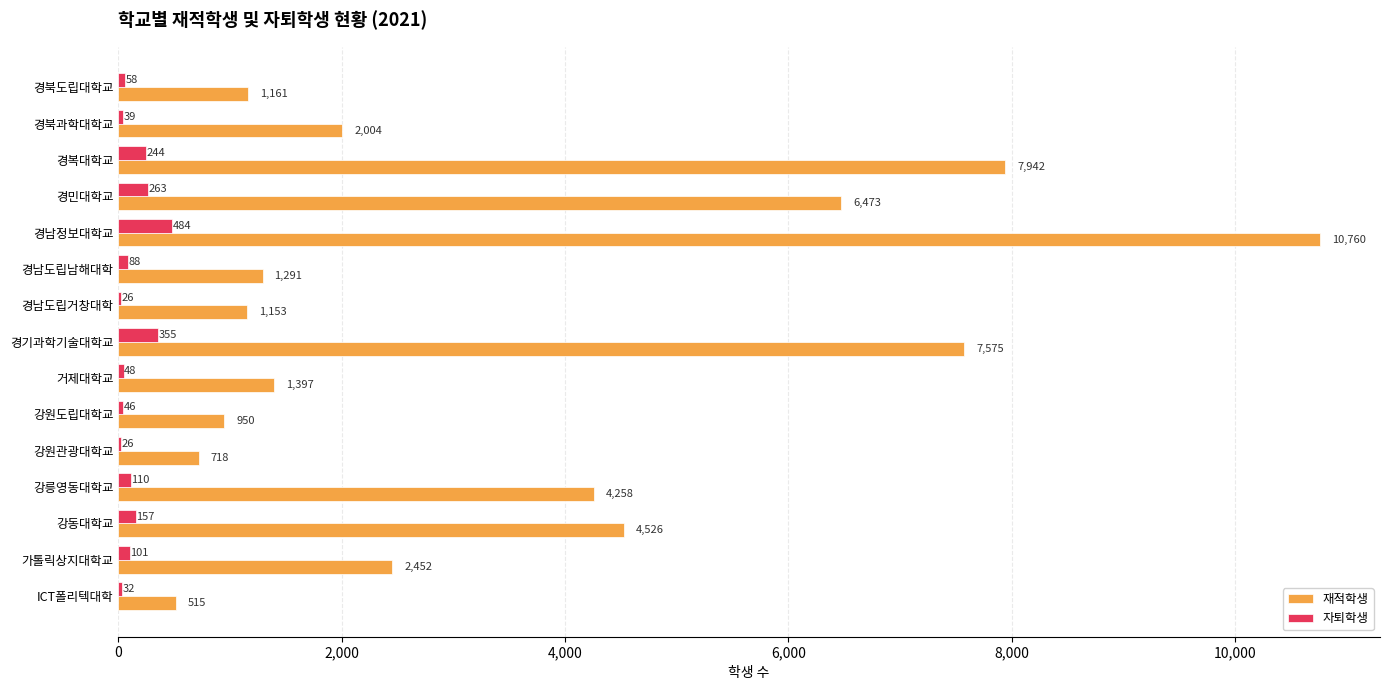

At which category is the sum across all series the highest?

경남정보대학교